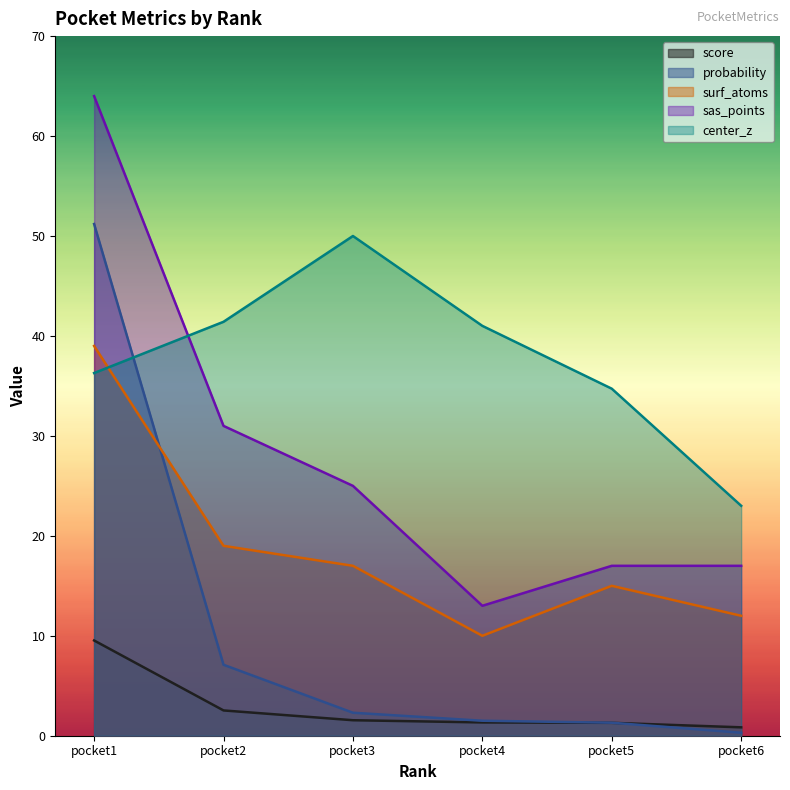

What is the highest value of the center_z series?

50.0